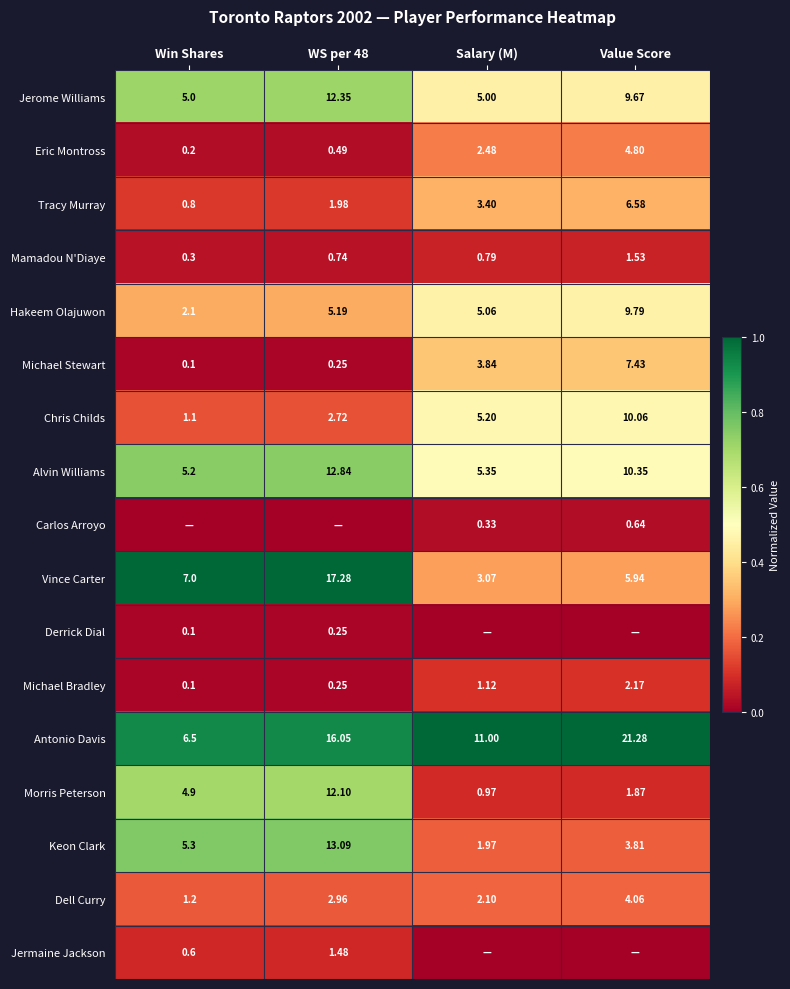

Is the value of Eric Montross at Win Shares greater than the value of Carlos Arroyo at Value Score?

No